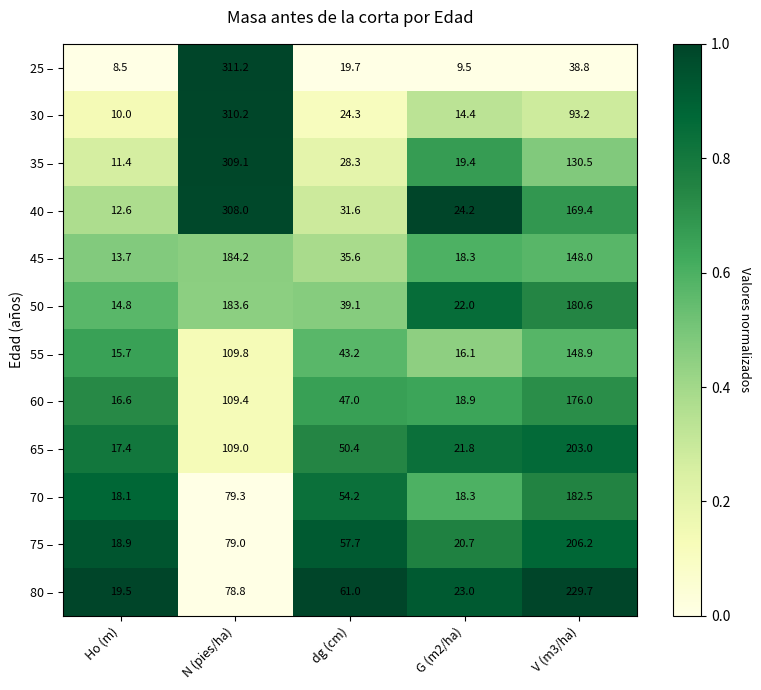

What is the smallest value displayed?

8.5